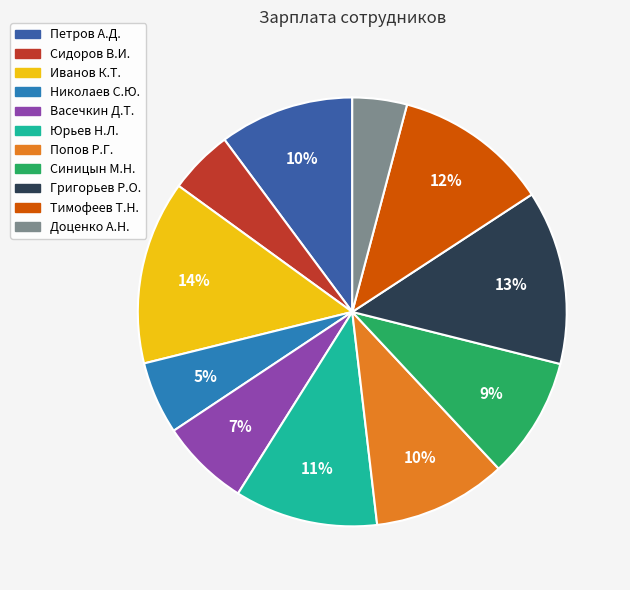

The Григорьев Р.О. slice represents 8% of the pie. True or false?

False